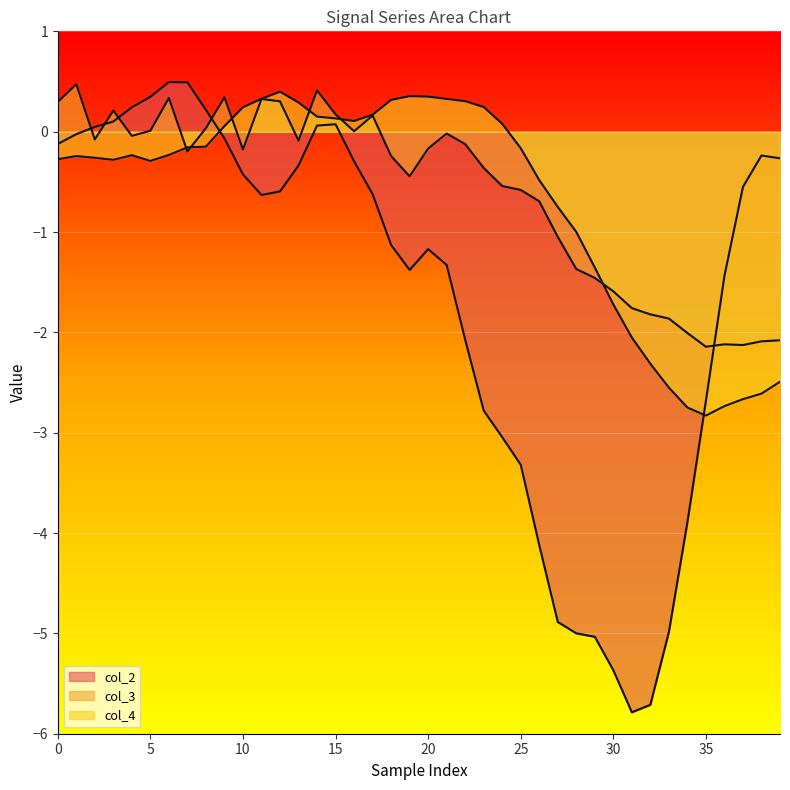

Rank the series at 14 from highest to lowest value.

col_3 line, col_4 line, col_2 line